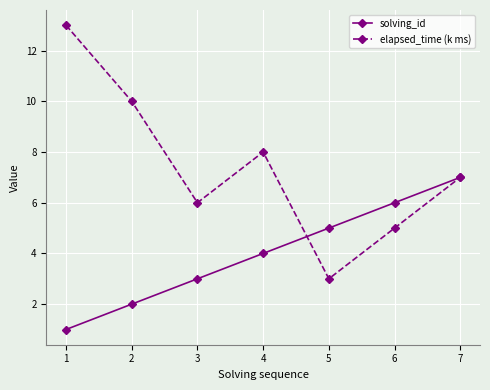

Is it true that solving_id equals 0 at 1?

False